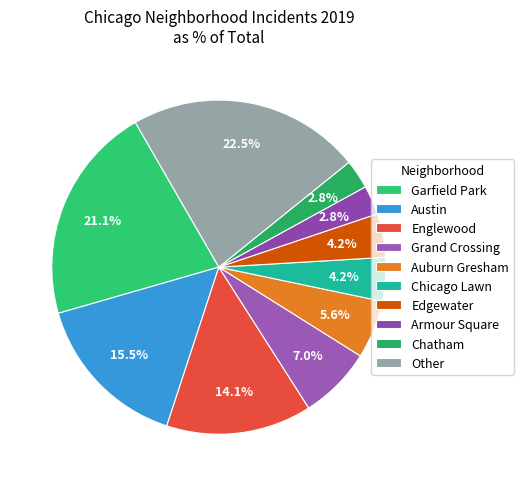

To the nearest percent, what percentage of the pie is Grand Crossing?

7%